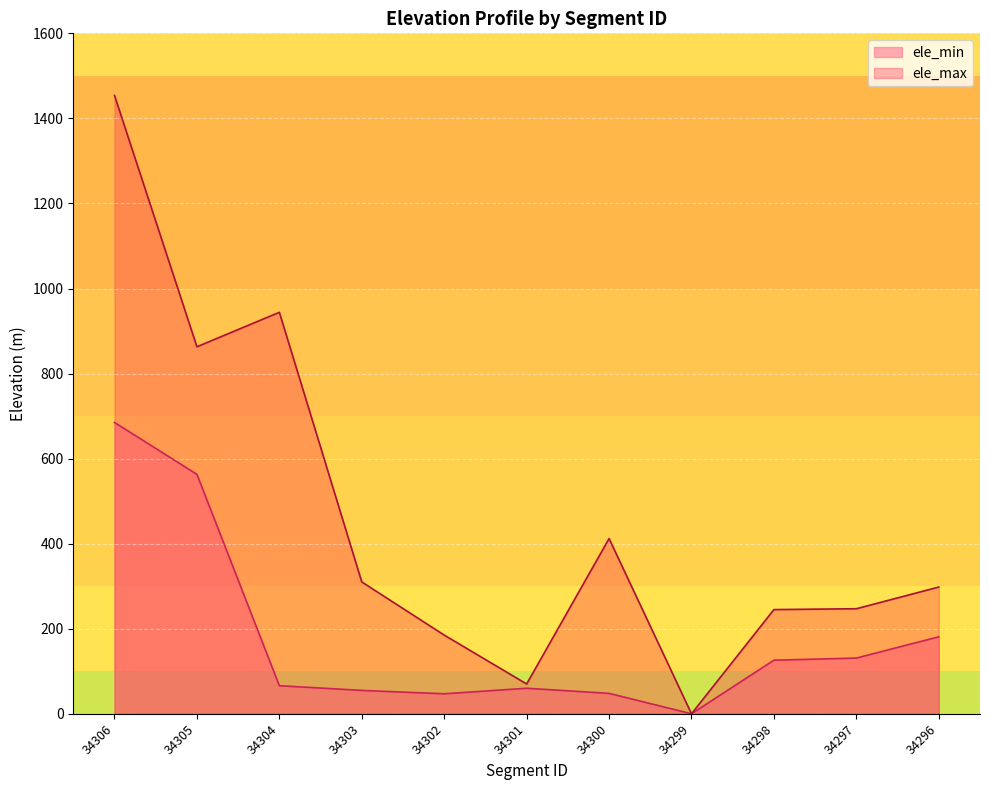

Count the number of categories in the chart.

11